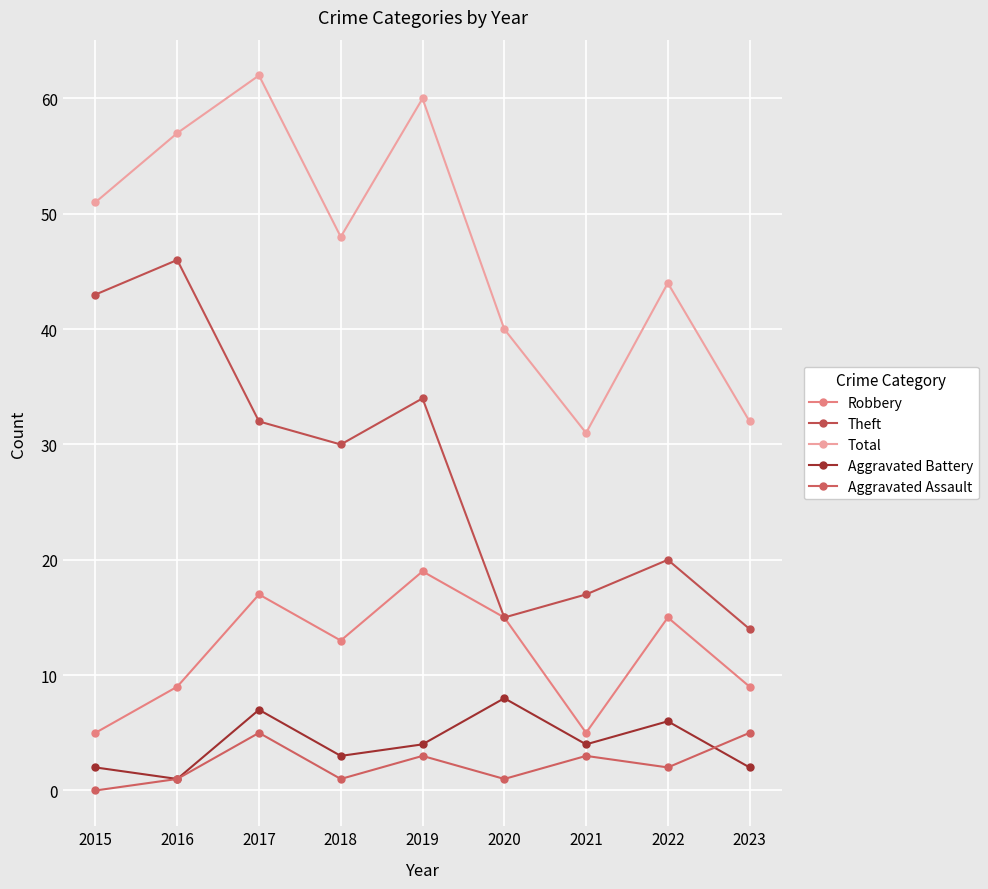

Which series changed the most between 2020 and 2021?

Robbery